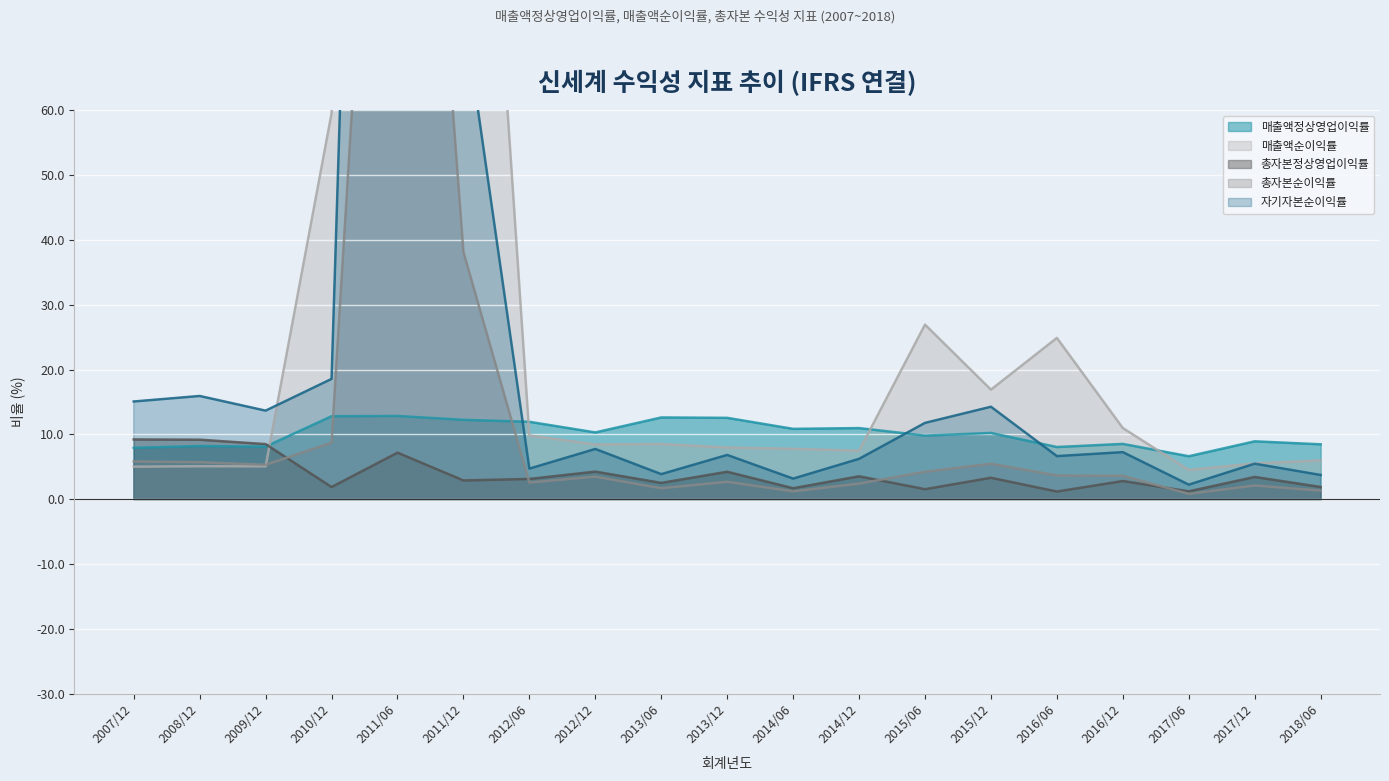

The value of 자기자본순이익률 at 2012/12 is 7.8. True or false?

True